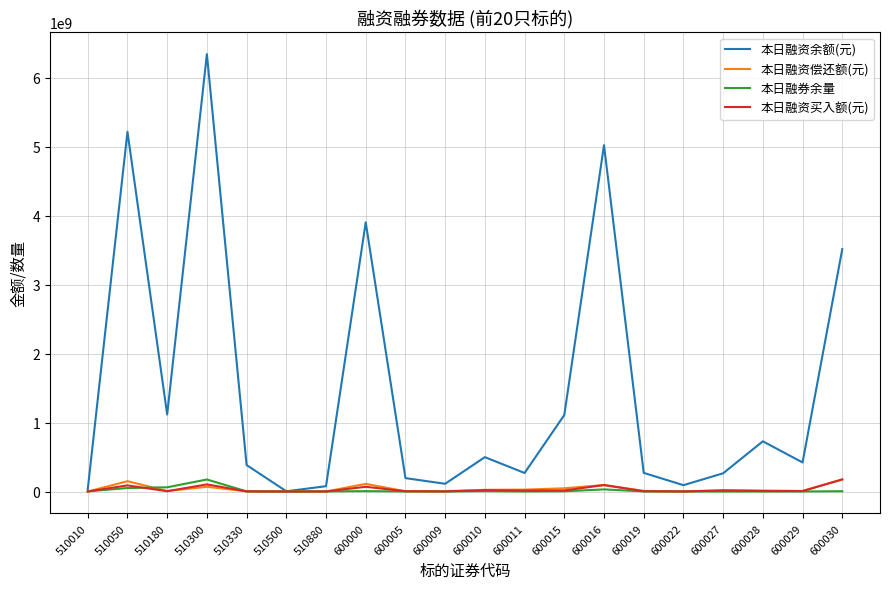

At which category is the sum across all series the highest?

510300